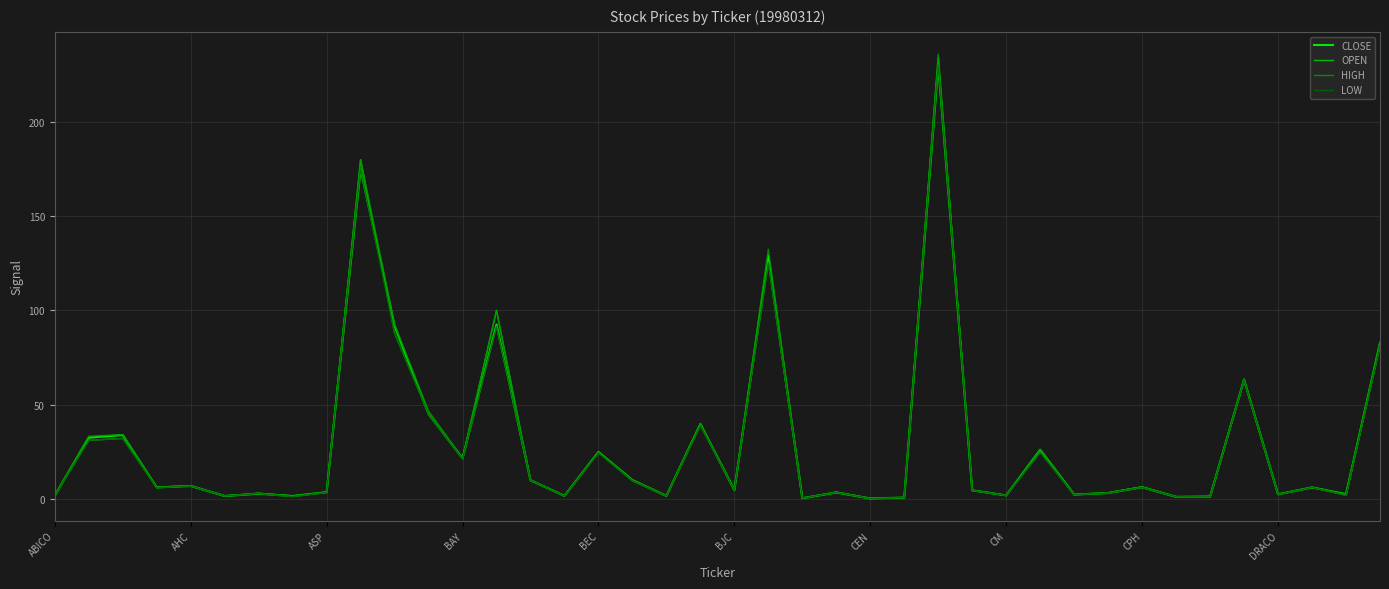

What is the greatest value displayed?

236.0